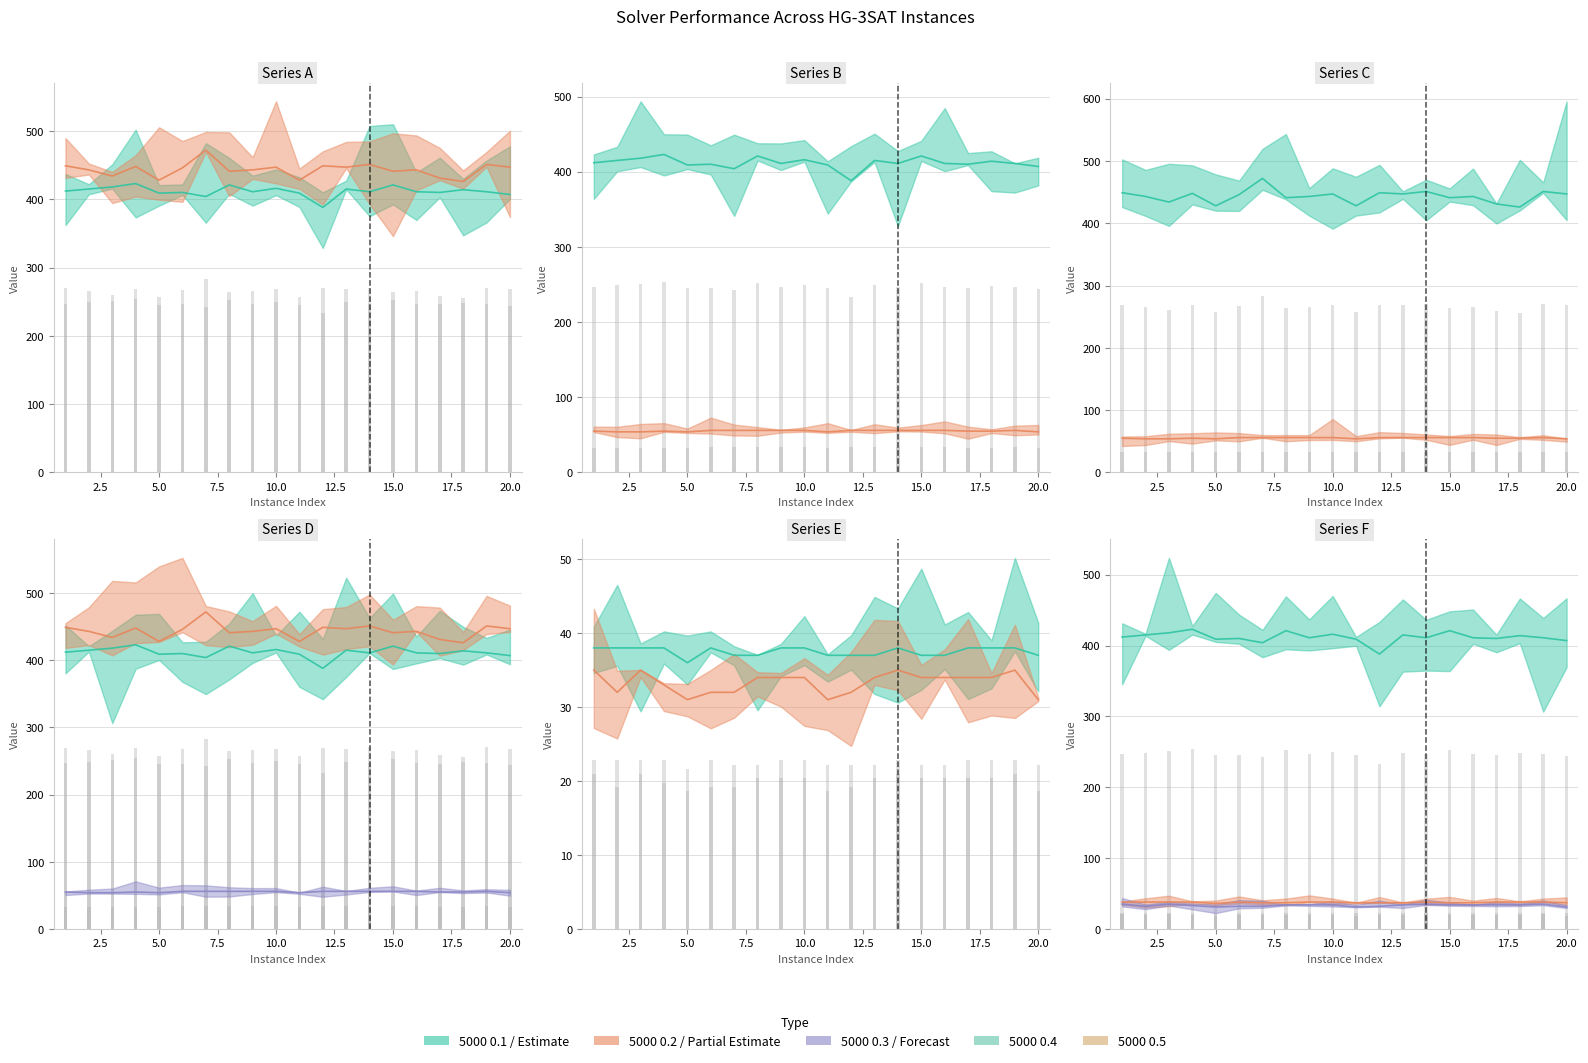

Reading right to left, what are all the values shown in this chart?

5000 0.1: 20=407	19=411	18=414	17=410	16=411	15=421	14=411	13=415	12=388	11=409	10=416	9=411	8=421	7=404	6=410	5=409	4=423	3=418	2=415	1=412
5000 0.2: 20=447	19=451	18=426	17=431	16=443	15=441	14=451	13=447	12=449	11=428	10=447	9=443	8=441	7=472	6=446	5=428	4=448	3=434	2=443	1=449
5000 0.3: 20=54	19=56	18=55	17=55	16=56	15=56	14=56	13=56	12=56	11=54	10=56	9=56	8=56	7=56	6=56	5=54	4=55	3=54	2=54	1=55
5000 0.4: 20=37	19=38	18=38	17=38	16=37	15=37	14=38	13=37	12=37	11=37	10=38	9=38	8=37	7=37	6=38	5=36	4=38	3=38	2=38	1=38
5000 0.5: 20=31	19=35	18=34	17=34	16=34	15=34	14=35	13=34	12=32	11=31	10=34	9=34	8=34	7=32	6=32	5=31	4=33	3=35	2=32	1=35